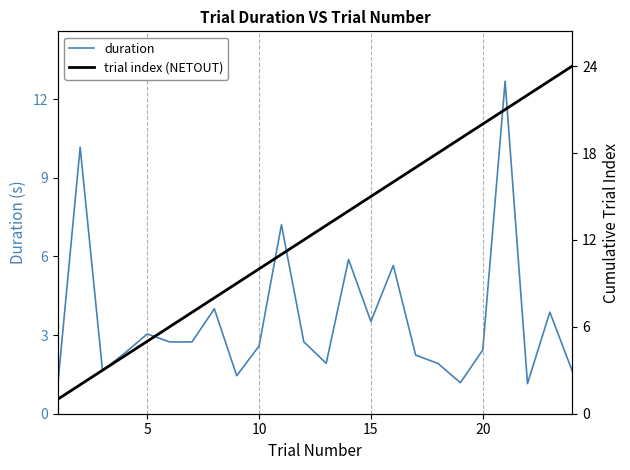

Rank the series by their average value, from lowest to highest.

duration, trial index (NETOUT)